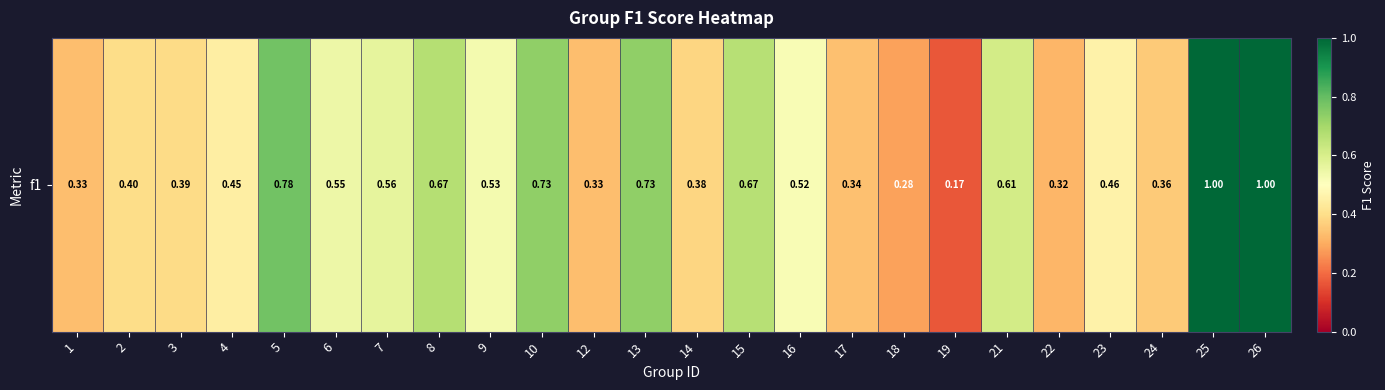

Reading right to left, list all the values displayed in this chart.

26=1.0	25=1.0	24=0.4	23=0.5	22=0.3	21=0.6	19=0.2	18=0.3	17=0.3	16=0.5	15=0.7	14=0.4	13=0.7	12=0.3	10=0.7	9=0.5	8=0.7	7=0.6	6=0.5	5=0.8	4=0.4	3=0.4	2=0.4	1=0.3